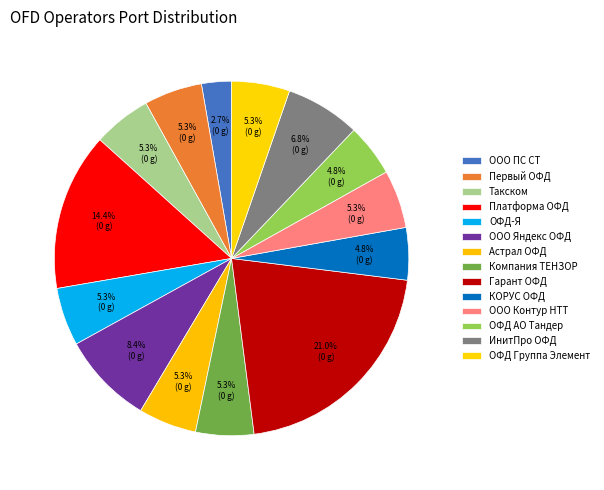

To the nearest percent, what is the combined percentage of Гарант ОФД and Компания ТЕНЗОР?

26%